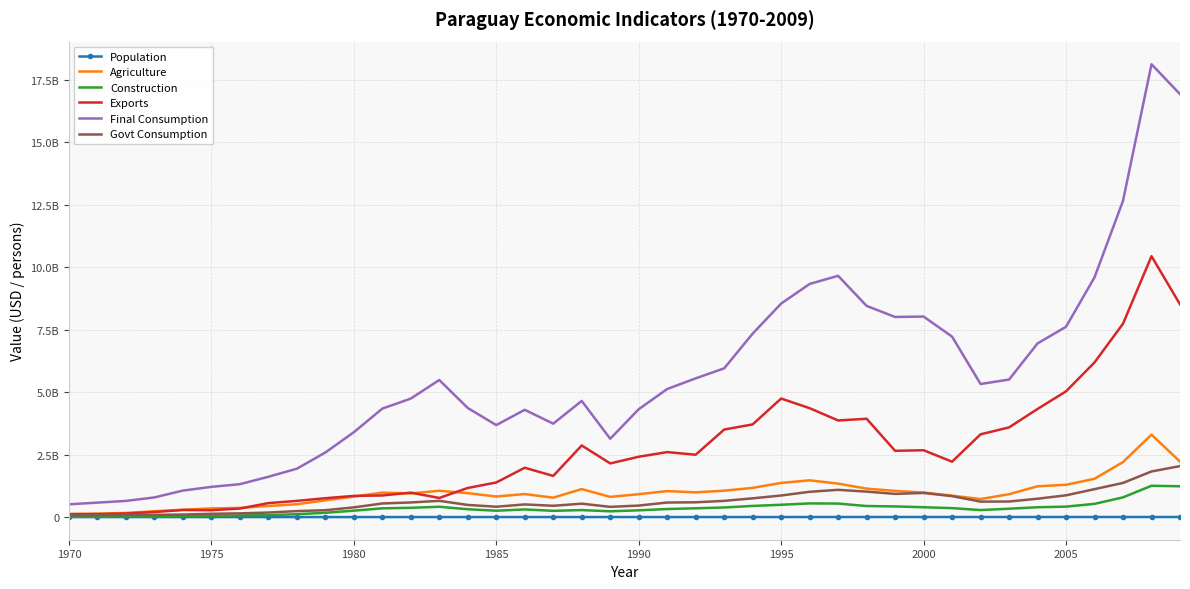

At which category does Final Consumption reach its first local valley?

1985